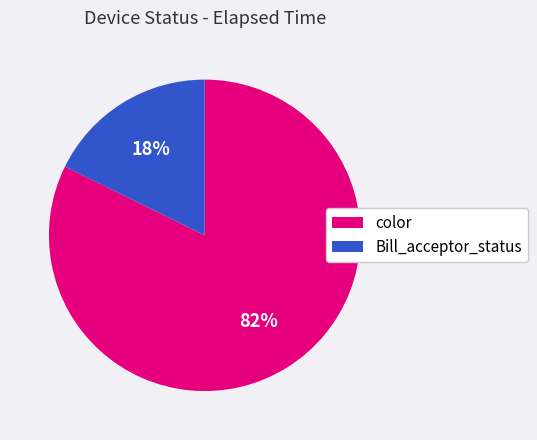

To the nearest percent, what is the average slice percentage?

50%